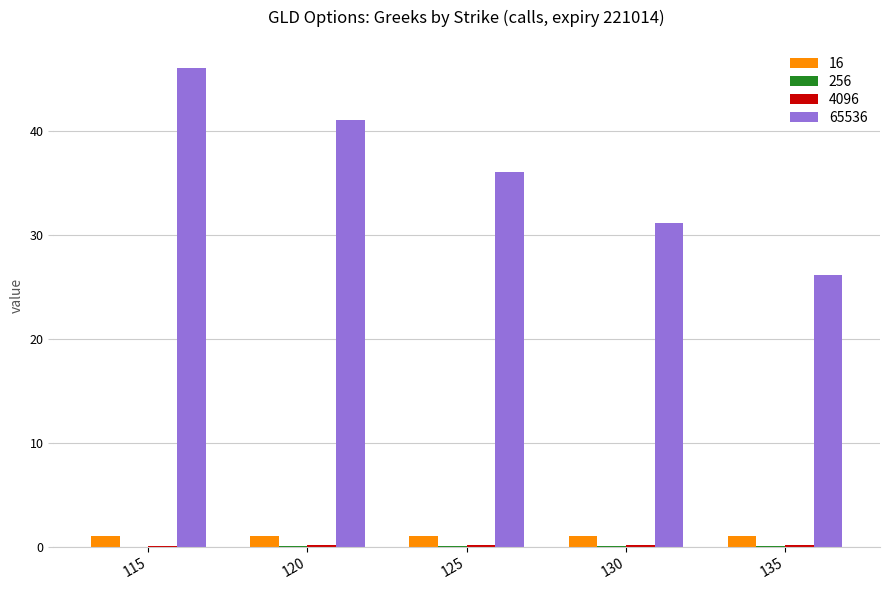

What value does the 65536 series have at 130?

31.1